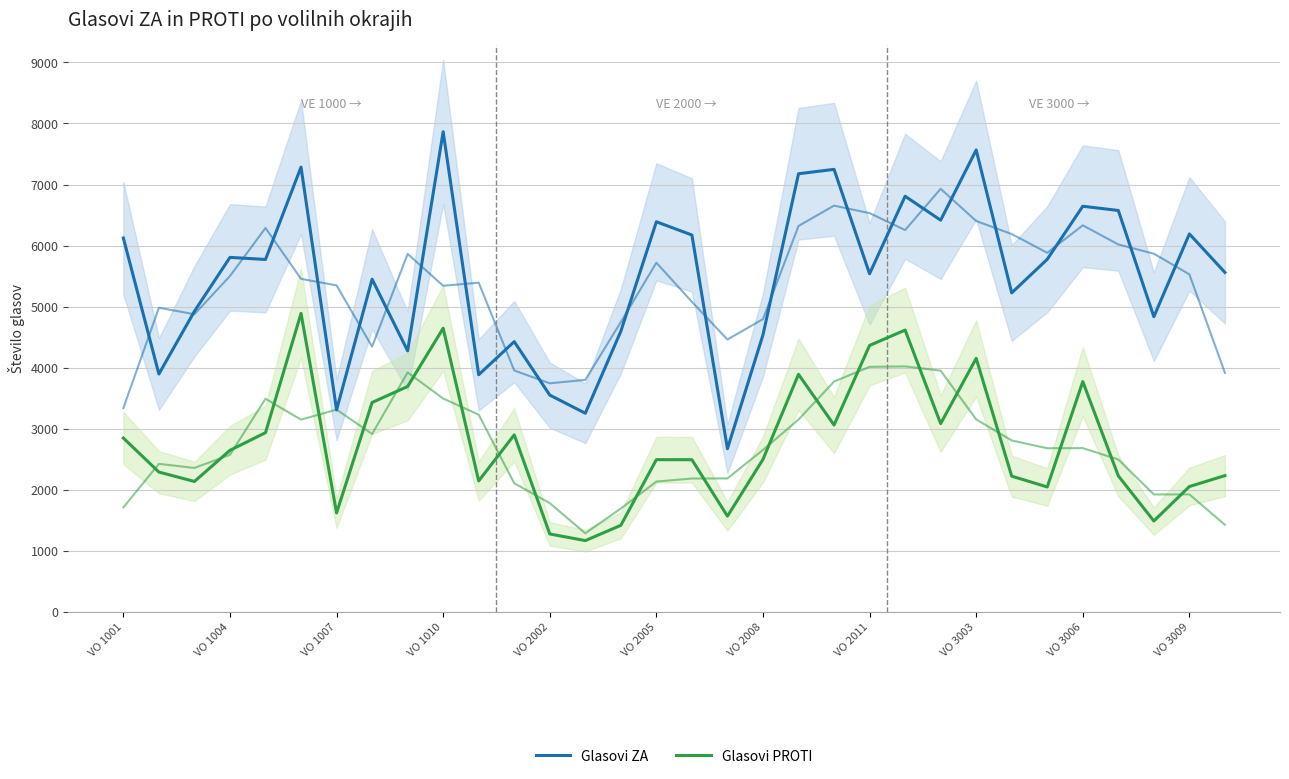

What is the difference between the maximum and minimum values in the Glasovi ZA series?

5189